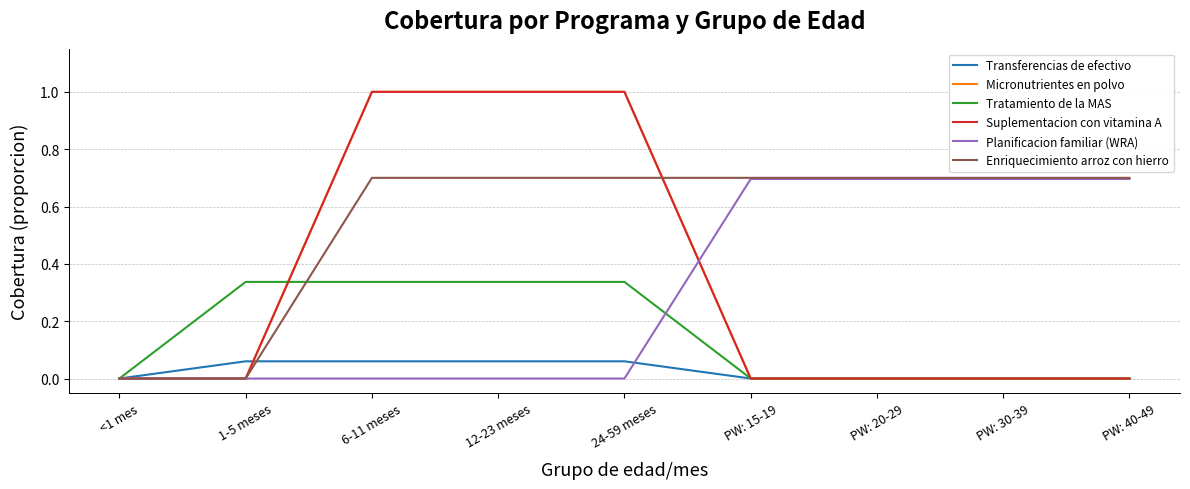

Does the chart display data point markers on the line(s)?

No